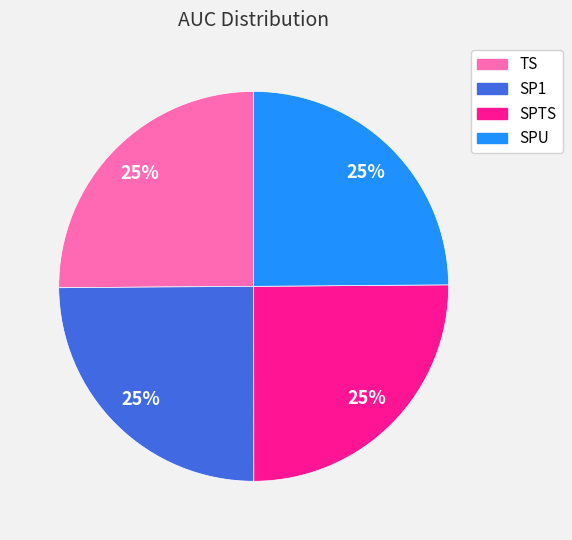

To the nearest percent, what is the combined percentage of SPTS and SP1?

50%